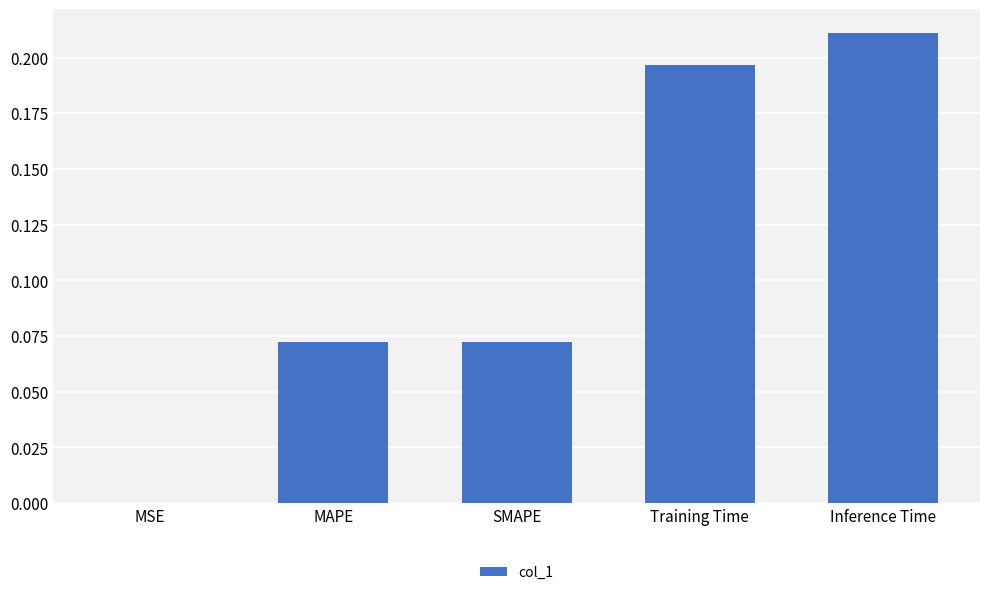

Is it true that the value at MSE is 0.0?

True